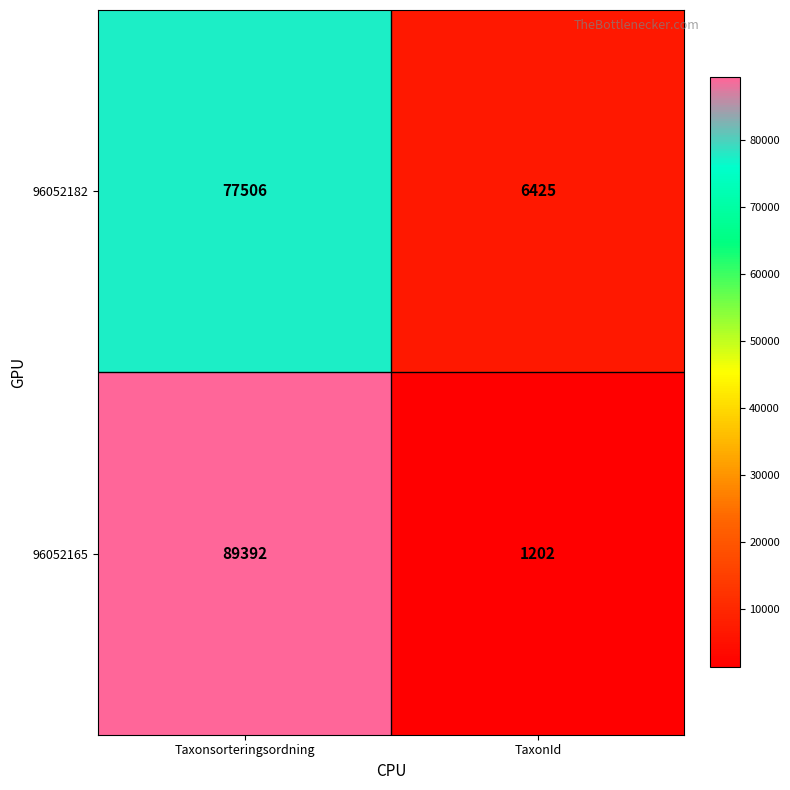

Rank the categories by 96052165 value from lowest to highest.

TaxonId, Taxonsorteringsordning